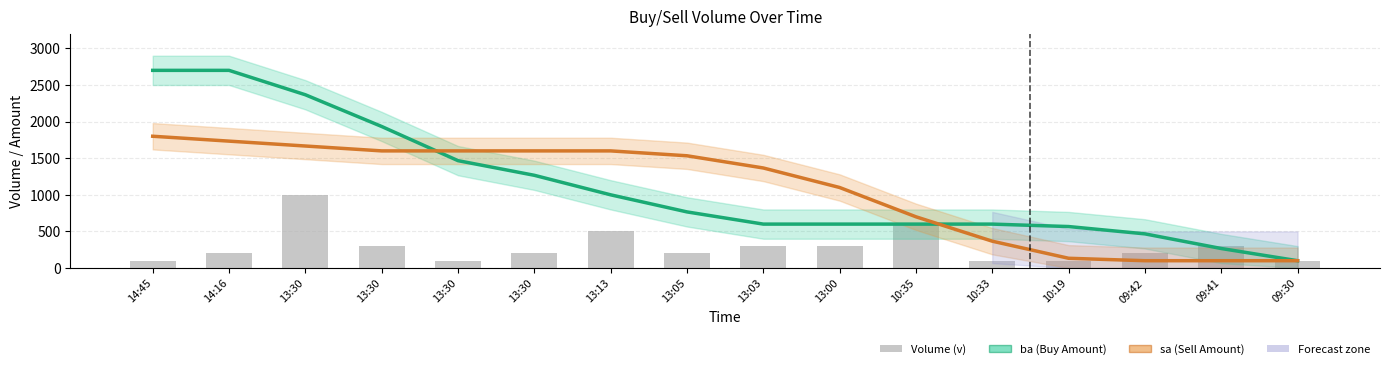

At which label does sa (Sell Amount) first exceed 1533?

14:45